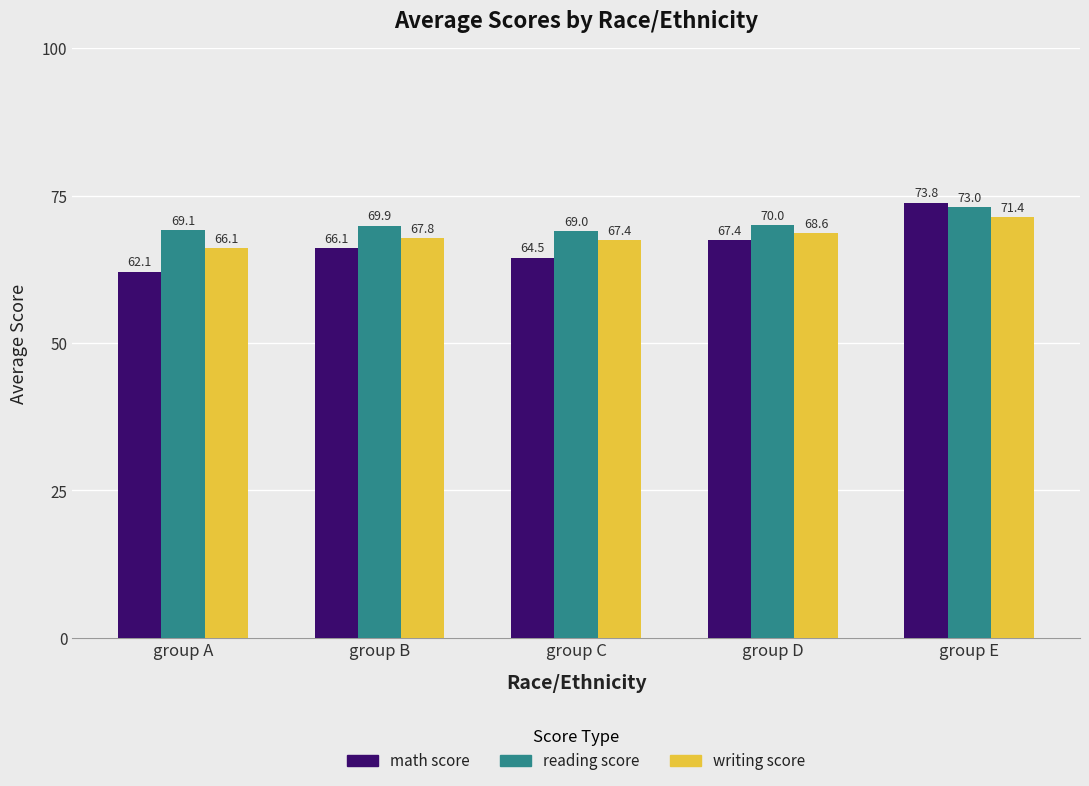

The value of reading score at group E is 73.0. True or false?

True